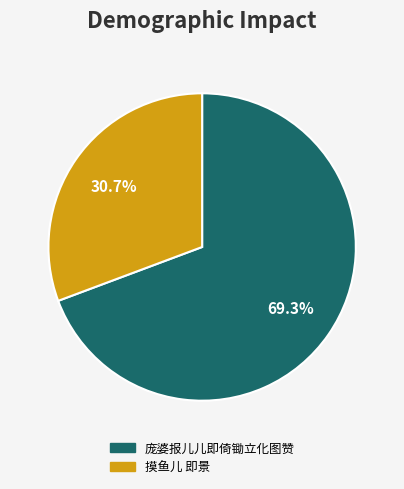

To the nearest percent, what is the combined percentage of 庞婆报儿儿即倚锄立化图赞 and 摸鱼儿 即景?

100%